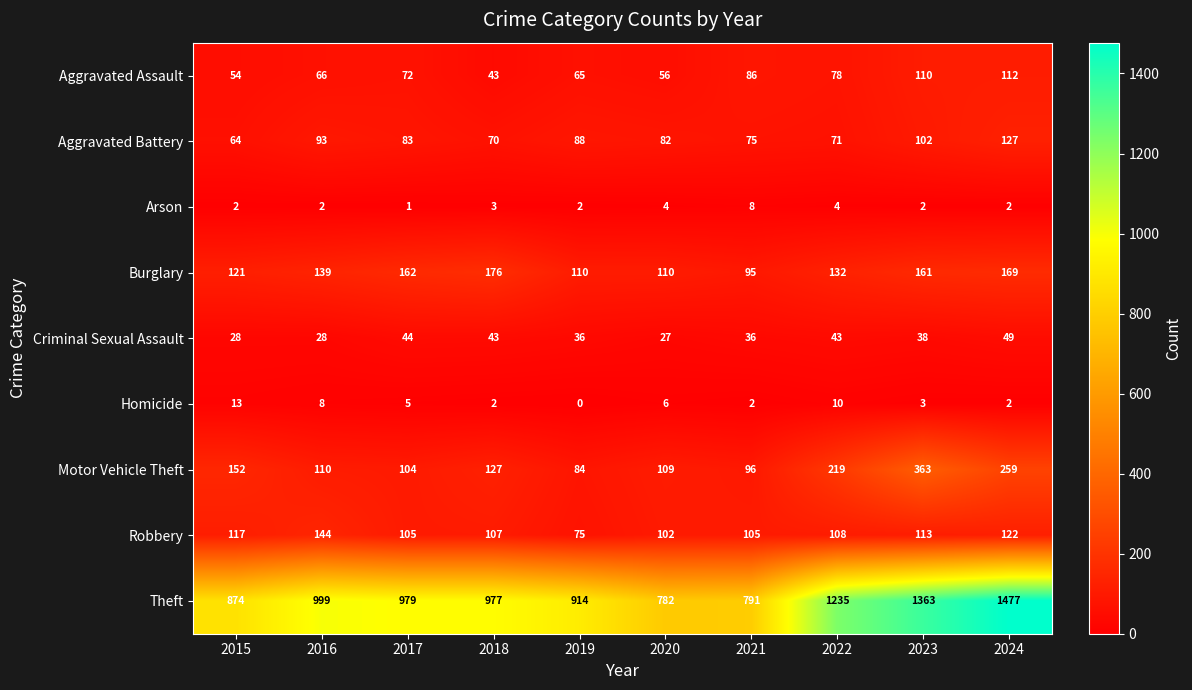

What is the difference between the highest and lowest values at 2020?

778